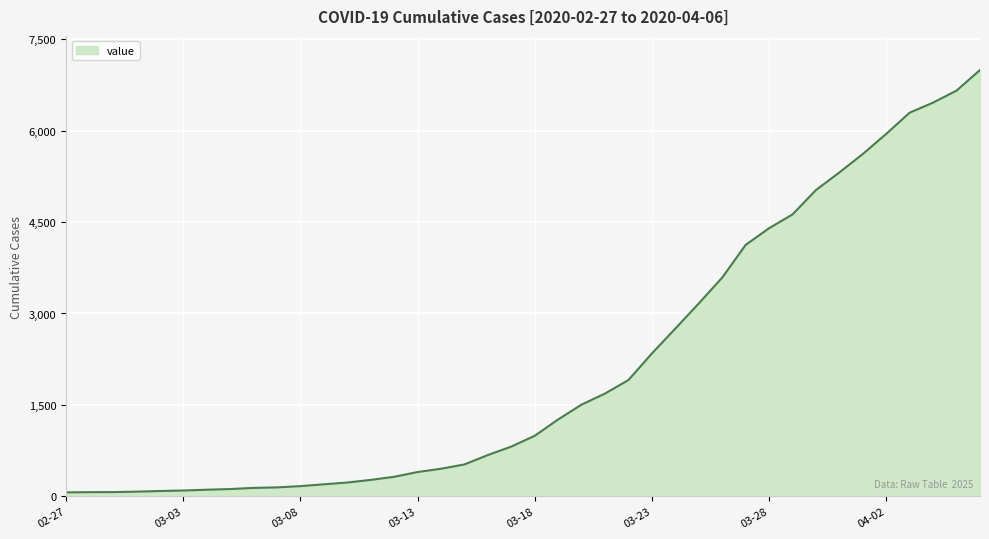

What is the greatest value displayed?

6995